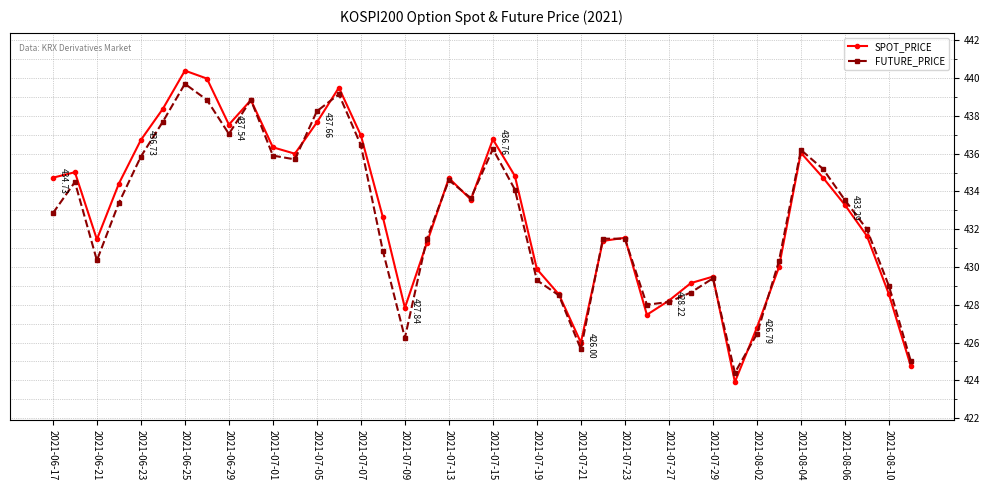

In SPOT_PRICE, how many points are lower than both neighbors (excluding endpoints)?

8